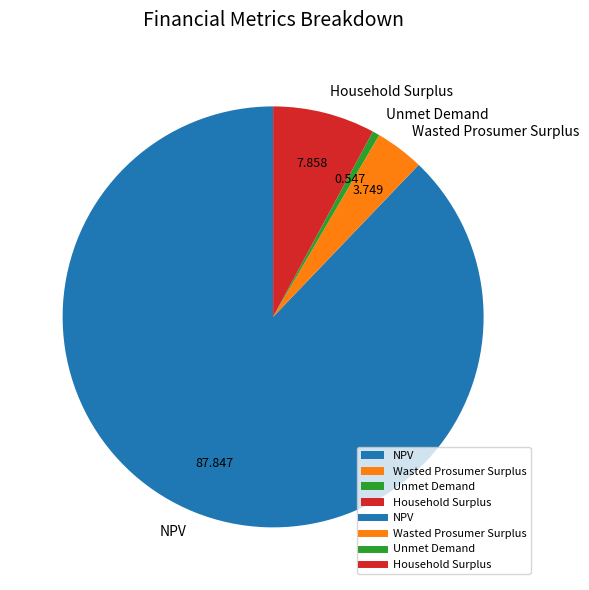

The Wasted Prosumer Surplus slice represents 10% of the pie. True or false?

False